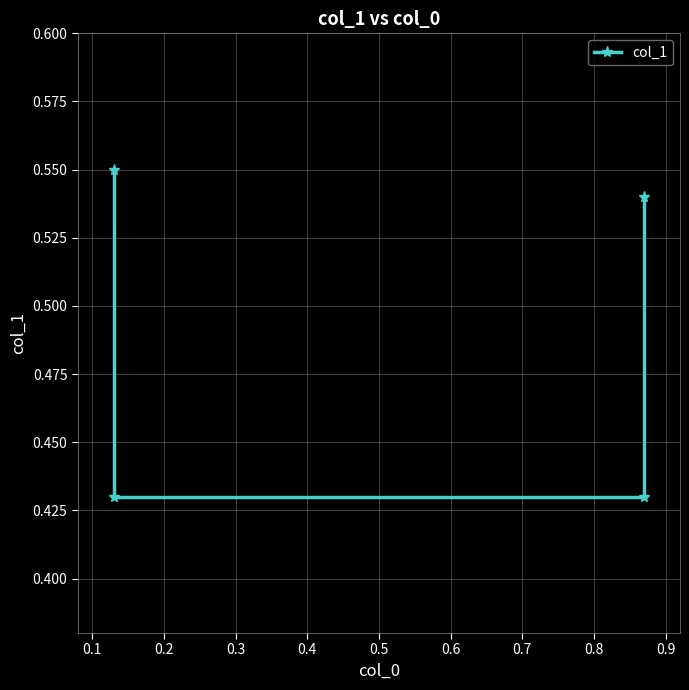

What is the greatest value displayed?

0.6